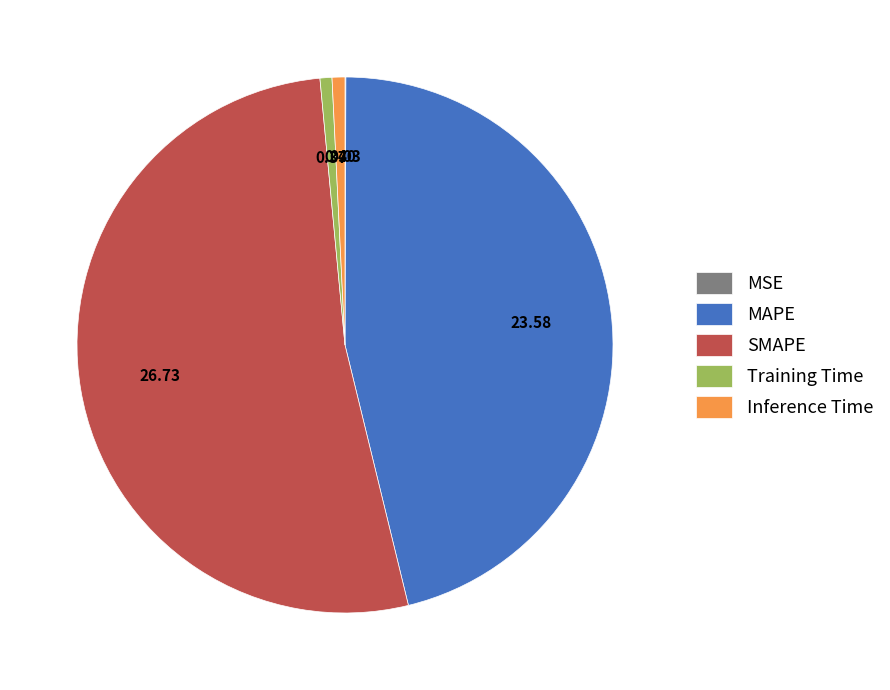

Which category has the biggest portion of the pie?

SMAPE